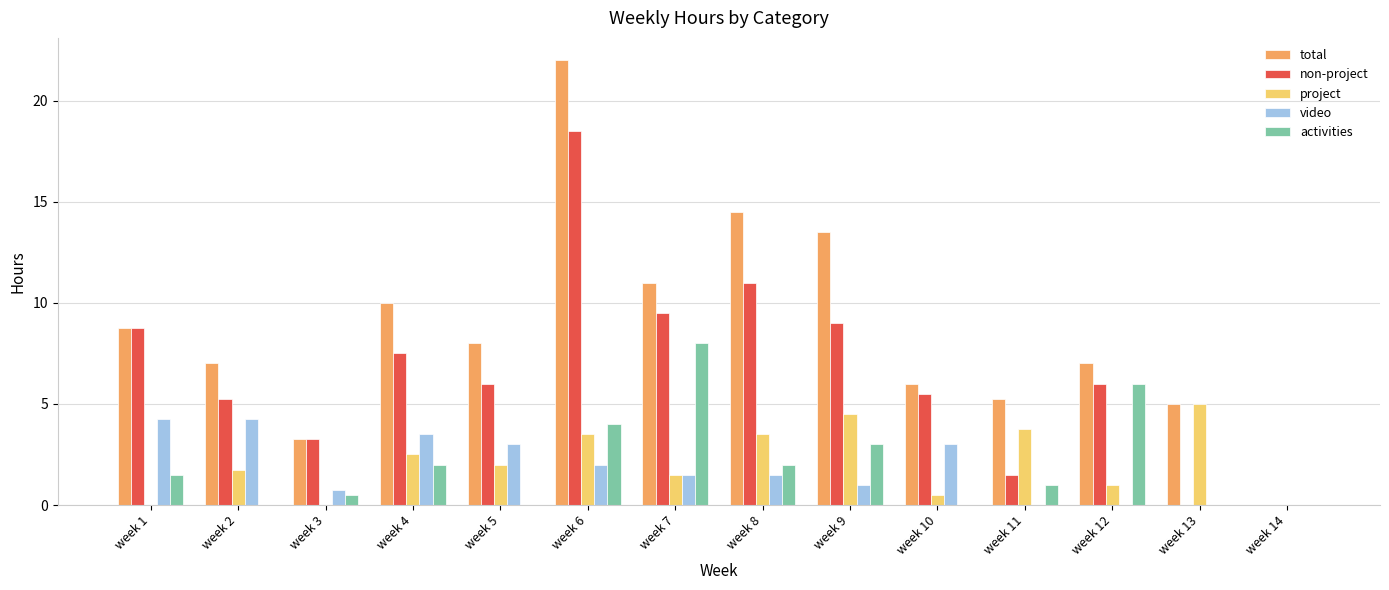

The total series shows 6.5 at week 8. True or false?

False